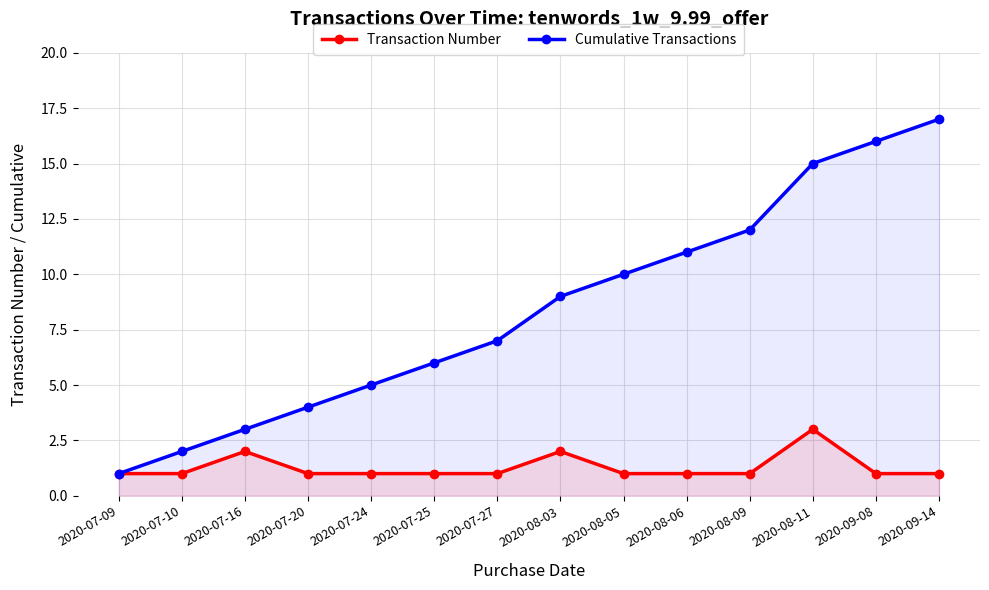

What is the value of the Cumulative Transactions point at the 3rd from the left?

3